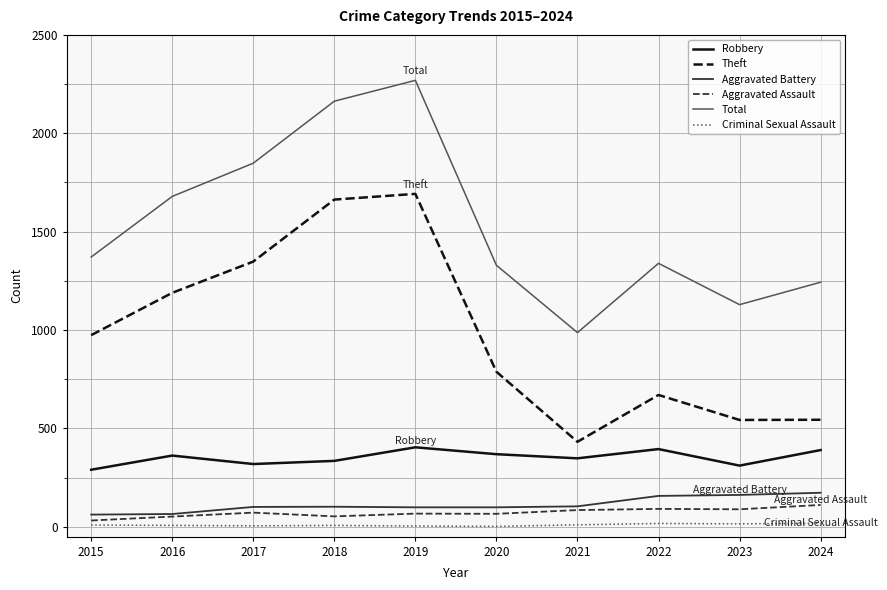

What is the difference between the maximum and minimum values in the Total series?

1282